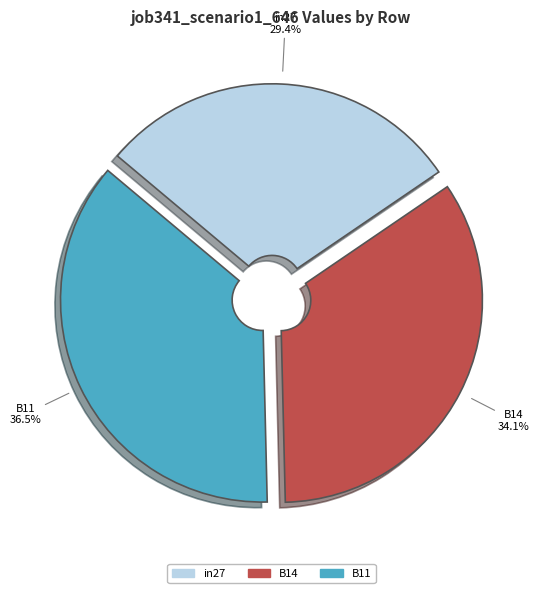

To the nearest percent, what is the difference between the B11 and B14 slice percentages?

2%